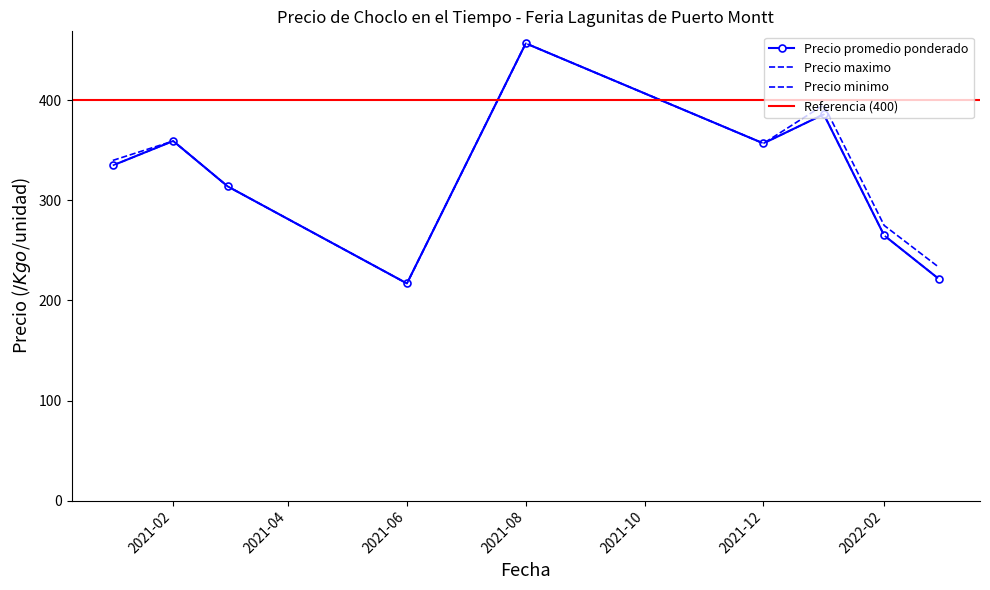

The Precio minimo series shows 281 at 2021-02-16. True or false?

False